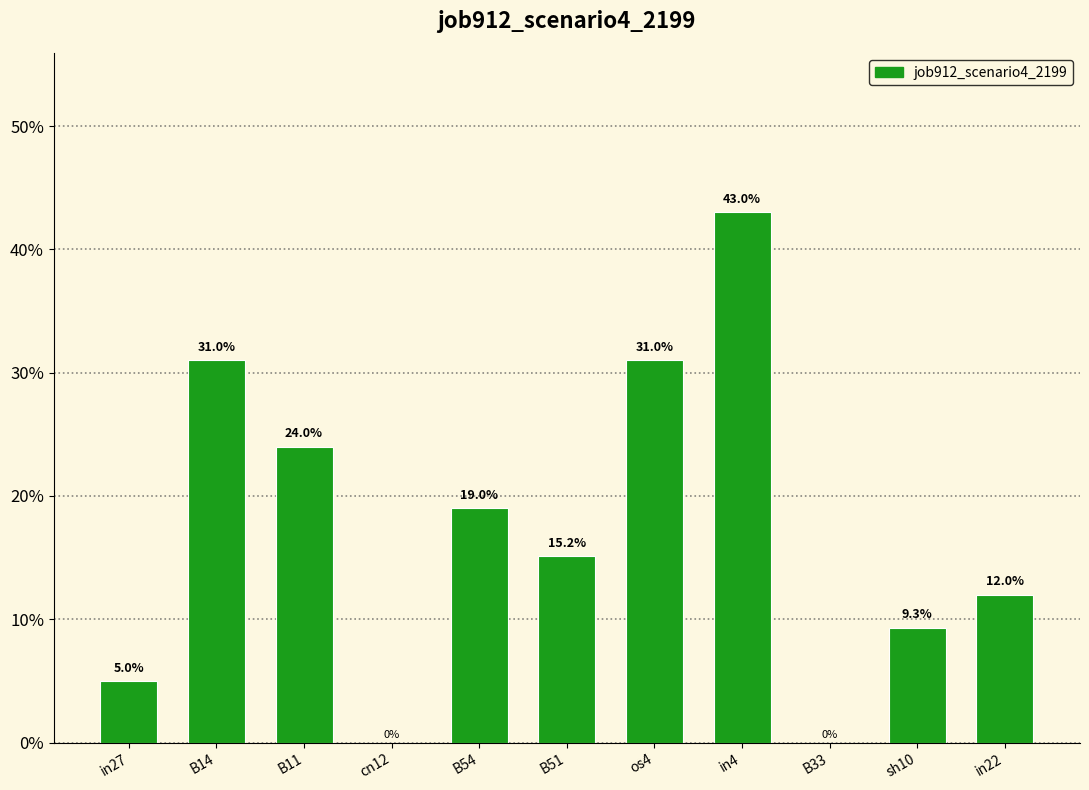

Reading left to right, list all the values displayed in this chart.

in27=0.0	B14=0.3	B11=0.2	cn12=0.0	B54=0.2	B51=0.2	os4=0.3	in4=0.4	B33=0.0	sh10=0.1	in22=0.1